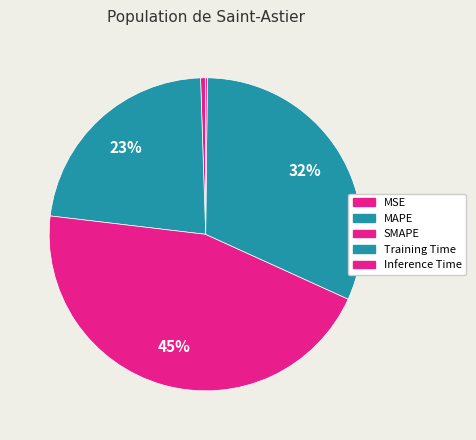

To the nearest percent, what is the difference between the SMAPE and Training Time slice percentages?

13%